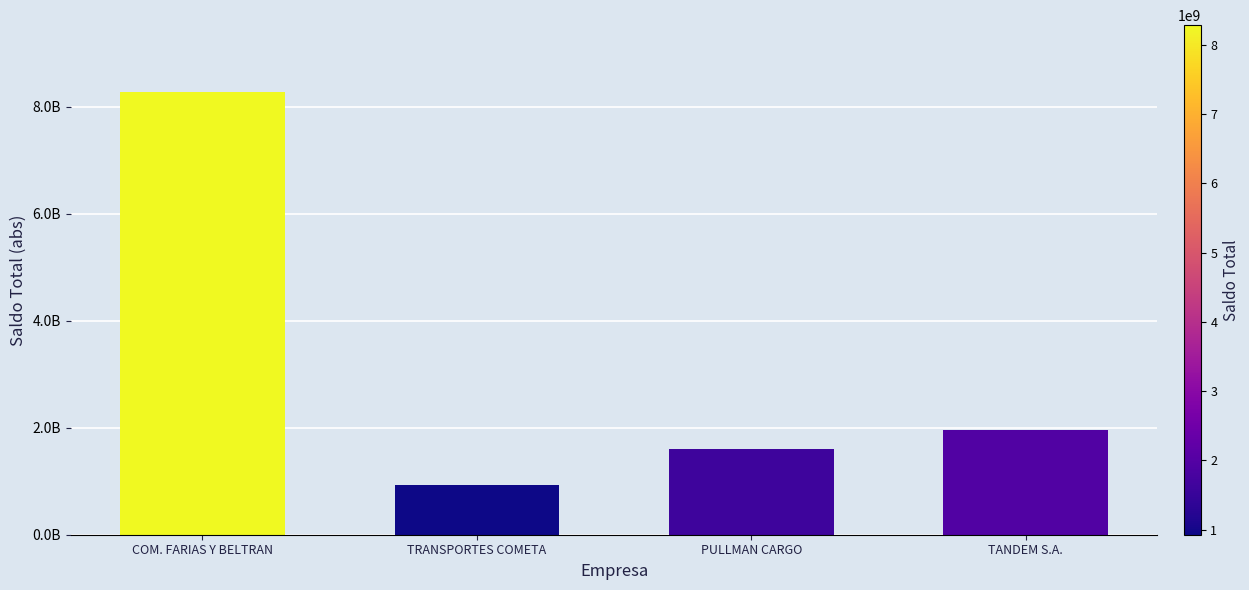

List the labels in order of value, smallest first.

TRANSPORTES COMETA, PULLMAN CARGO, TANDEM S.A., COM. FARIAS Y BELTRAN